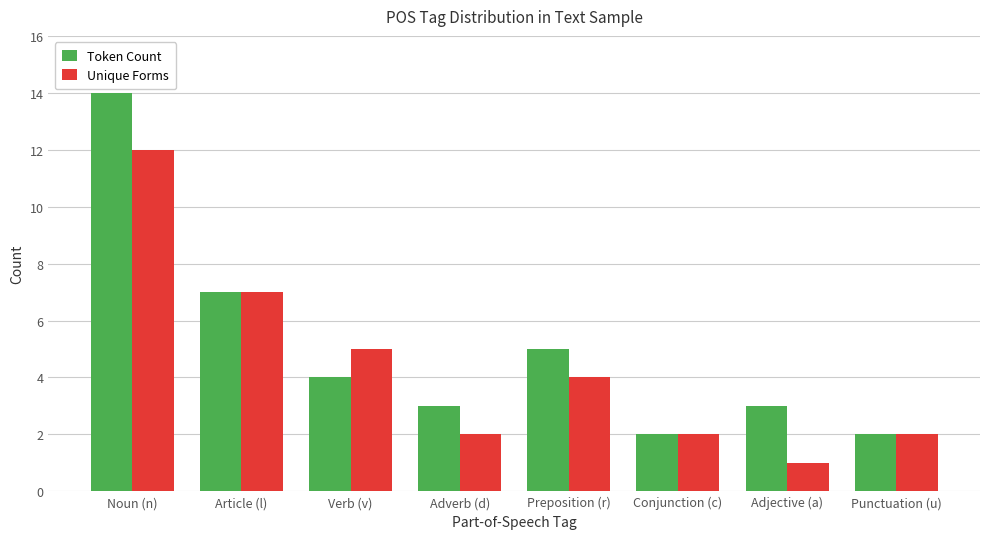

Reading right to left, extract all data points from this chart.

Token Count: Punctuation (u)=2	Adjective (a)=3	Conjunction (c)=2	Preposition (r)=5	Adverb (d)=3	Verb (v)=4	Article (l)=7	Noun (n)=14
Unique Forms: Punctuation (u)=2	Adjective (a)=1	Conjunction (c)=2	Preposition (r)=4	Adverb (d)=2	Verb (v)=5	Article (l)=7	Noun (n)=12